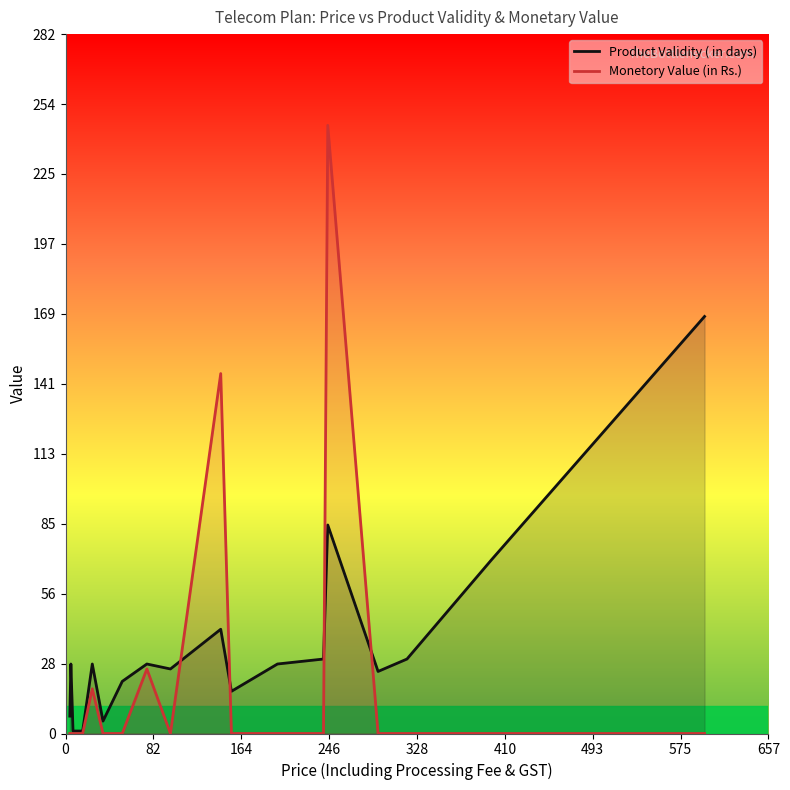

The value of Product Validity ( in days) at 410 is 17. True or false?

False